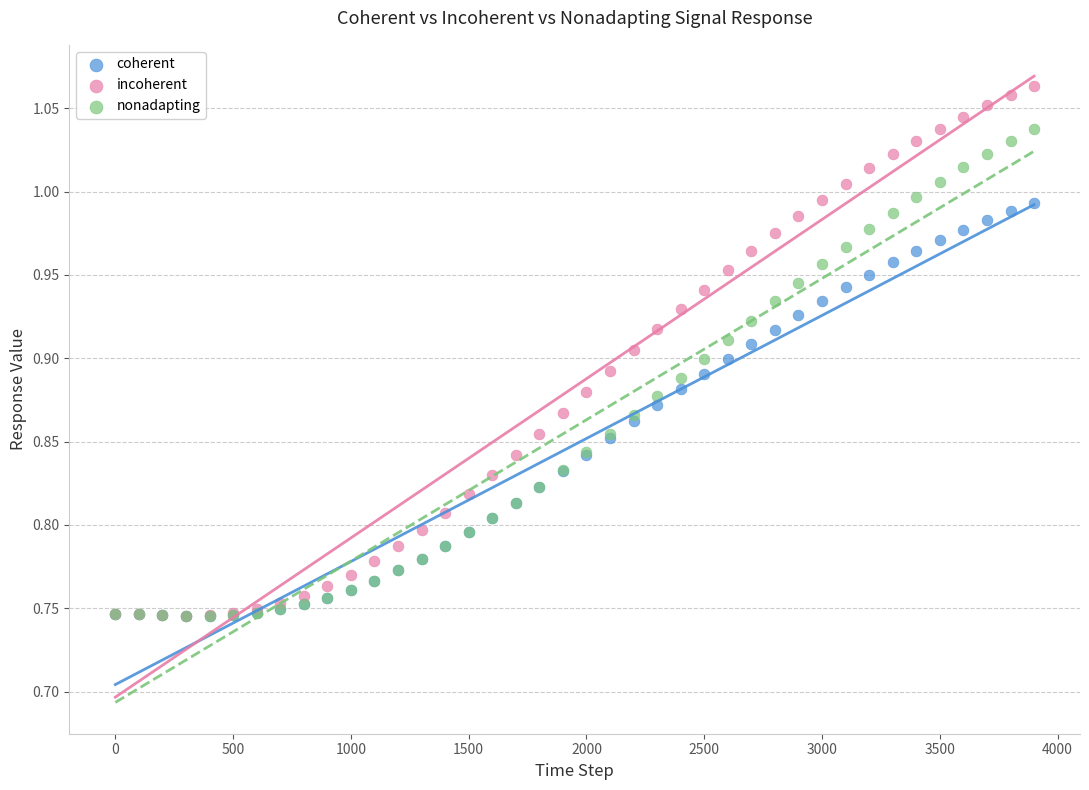

What are all the series names shown in the legend?

coherent, incoherent, nonadapting